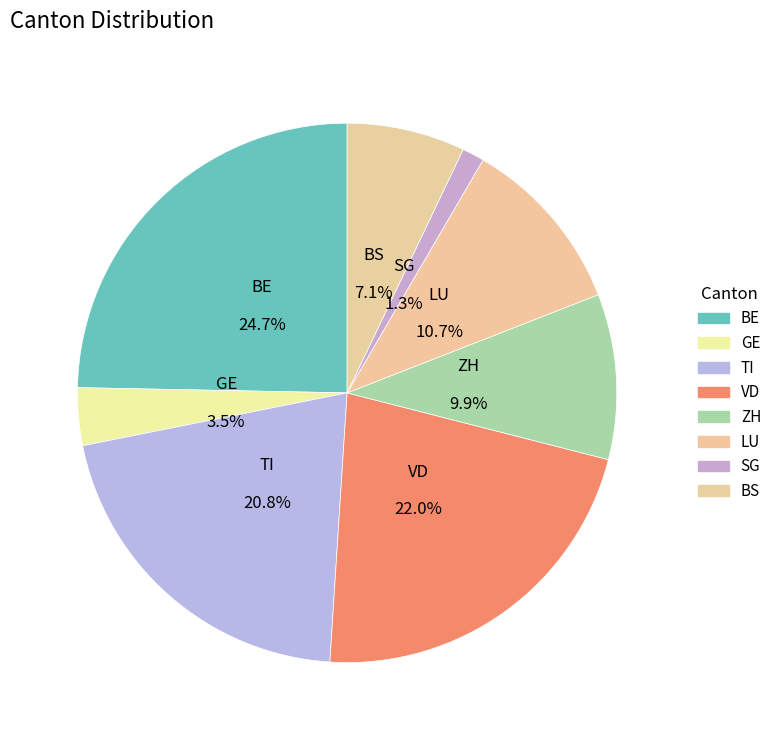

Does any single category account for the majority?

No